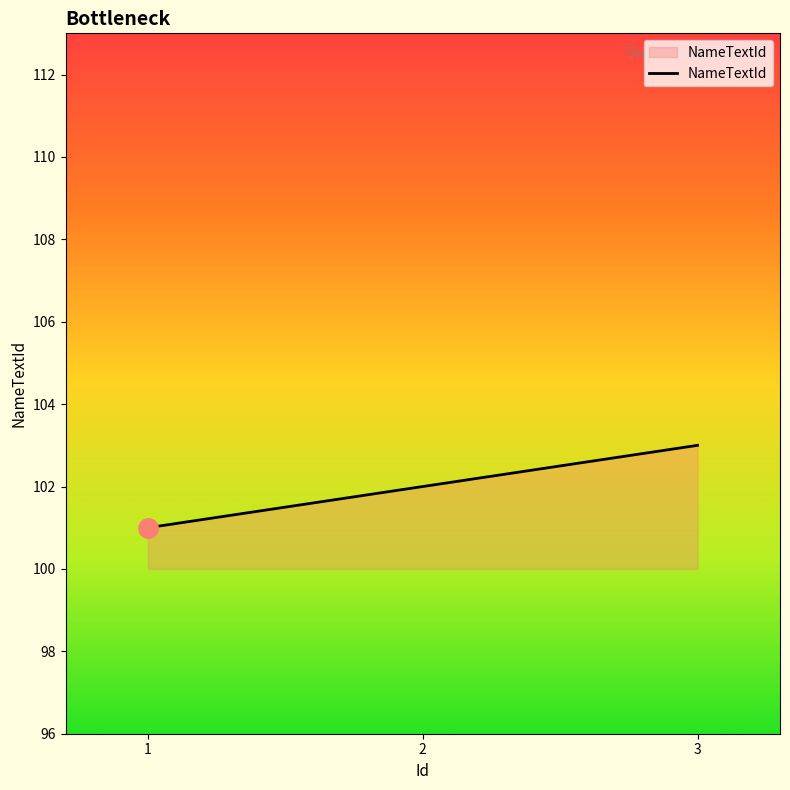

How many values are below 102?

1